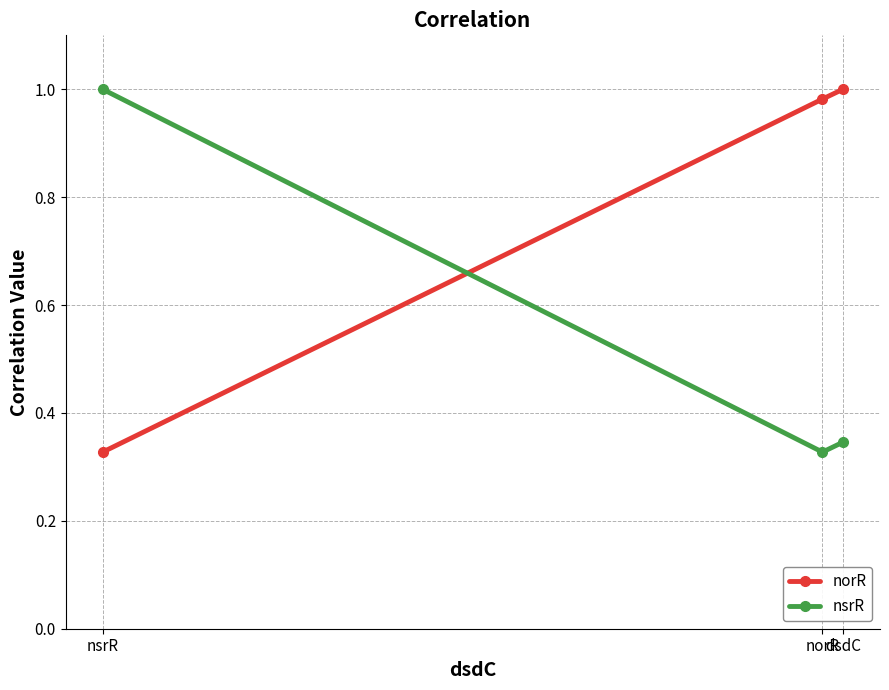

Rank the categories by norR value from lowest to highest.

nsrR, norR, dsdC